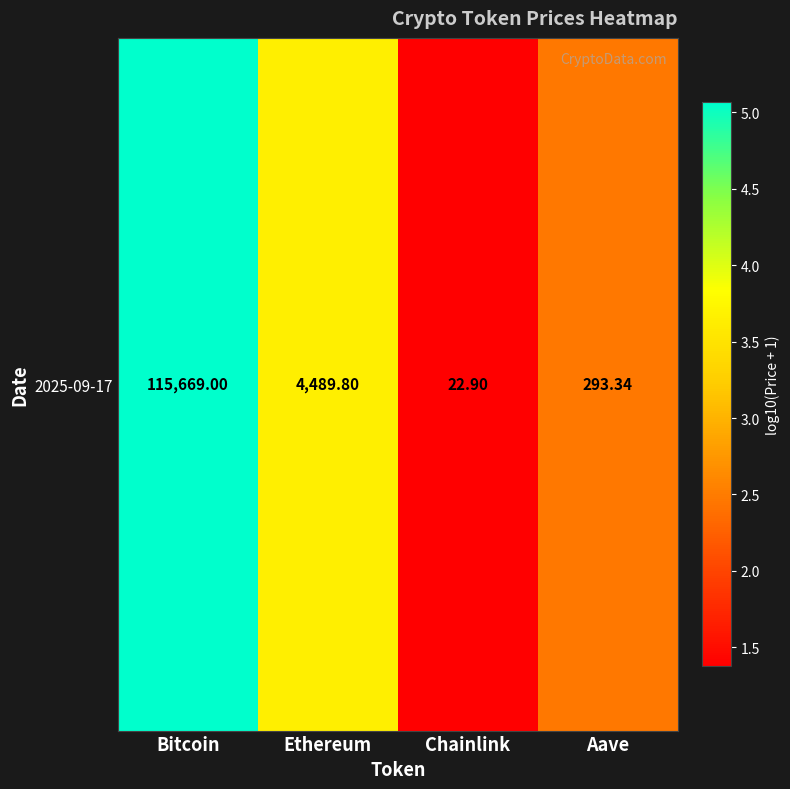

What is the average value?

3.1